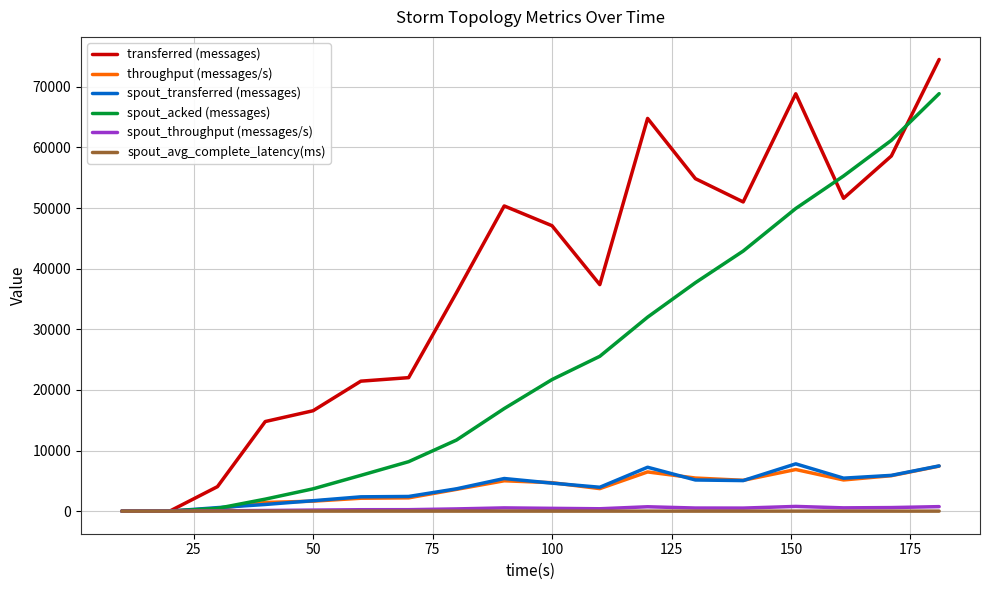

Which series has the widest spread of values?

transferred (messages)